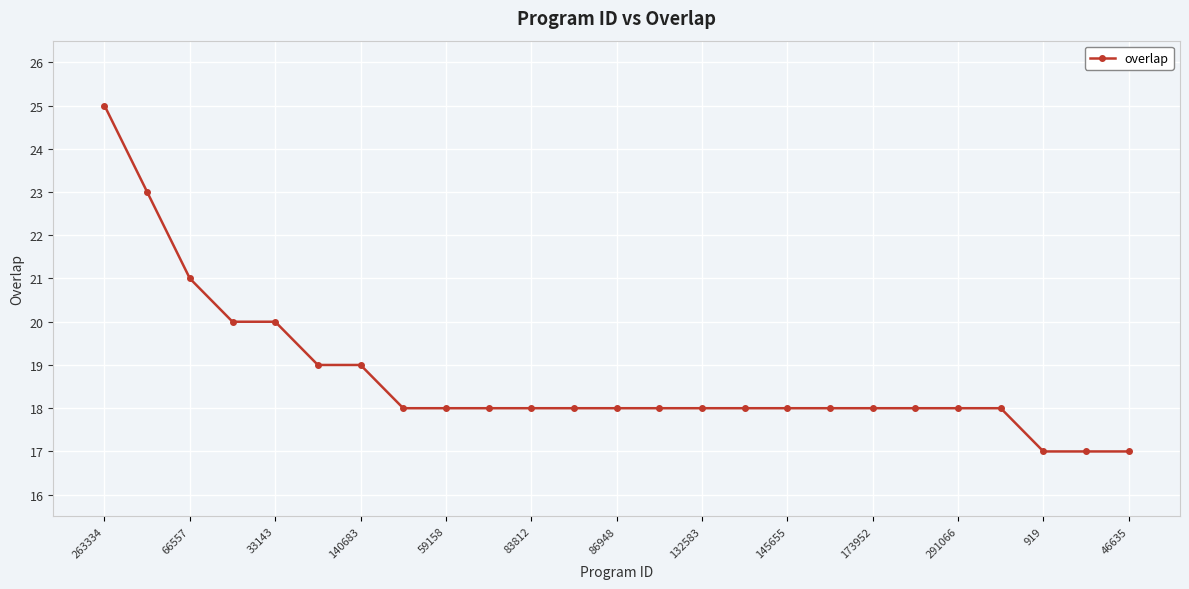

Does the chart have visible grid lines?

Yes